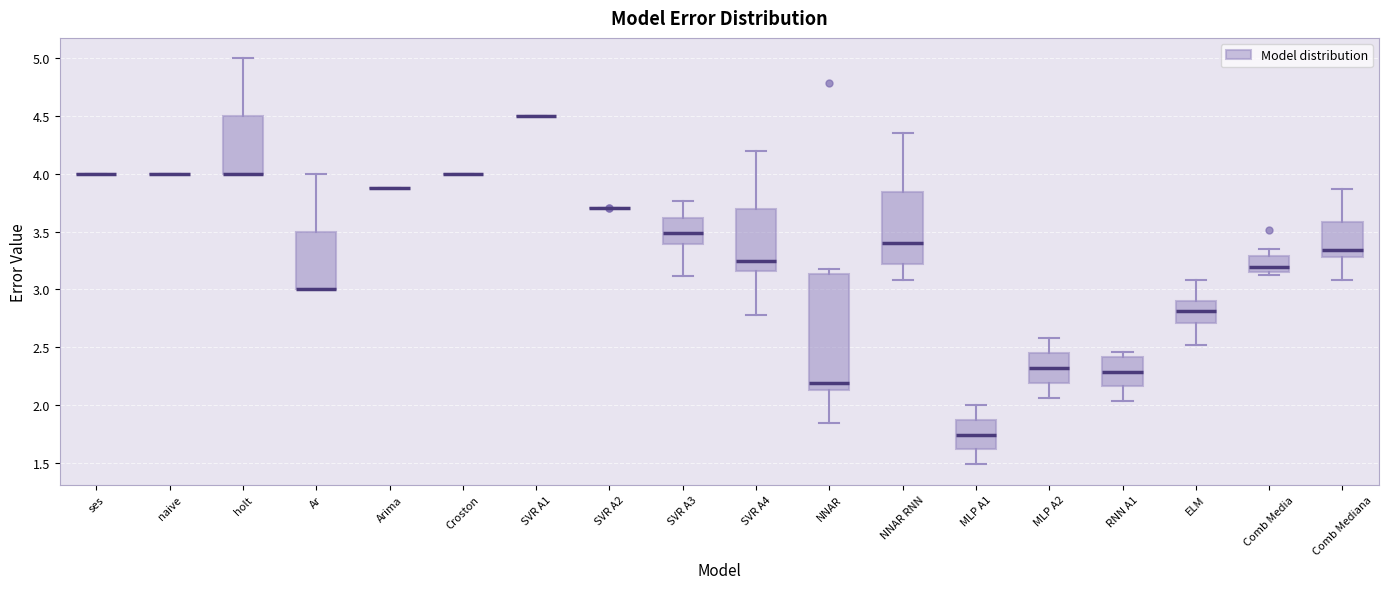

Reading left to right, transcribe this box plot: for each box, give where its median line is, the range the box spans, and where its two whiskers end, as read against the y-axis. The values are not printed on the chart, so give them approximately, as read against the axis.

ses: box collapsed to a line at 4.00, whiskers 4.00 to 4.00
naive: box collapsed to a line at 4.00, whiskers 4.00 to 4.00
holt: median 4.00 (drawn on the box's lower edge), box 4.00 to 4.50, whiskers 4.00 to 5.00
Ar: median 3.00 (drawn on the box's lower edge), box 3.00 to 3.50, whiskers 3.00 to 4.00
Arima: box collapsed to a line at 3.90, whiskers 3.90 to 3.90
Croston: box collapsed to a line at 4.00, whiskers 4.00 to 4.00
SVR A1: box collapsed to a line at 4.50, whiskers 4.50 to 4.50
SVR A2: box collapsed to a line at 3.70, whiskers 3.70 to 3.70
SVR A3: median 3.50, box 3.40 to 3.60, whiskers 3.10 to 3.75
SVR A4: median 3.25, box 3.15 to 3.70, whiskers 2.80 to 4.20
NNAR: median 2.20, box 2.15 to 3.15, whiskers 1.85 to 3.20
NNAR RNN: median 3.40, box 3.20 to 3.85, whiskers 3.10 to 4.35
MLP A1: median 1.75, box 1.60 to 1.85, whiskers 1.50 to 2.00
MLP A2: median 2.30, box 2.20 to 2.45, whiskers 2.05 to 2.60
RNN A1: median 2.30, box 2.15 to 2.40, whiskers 2.05 to 2.45
ELM: median 2.80, box 2.70 to 2.90, whiskers 2.50 to 3.10
Comb Media: median 3.20, box 3.15 to 3.30, whiskers 3.10 to 3.35
Comb Mediana: median 3.35, box 3.30 to 3.60, whiskers 3.10 to 3.85